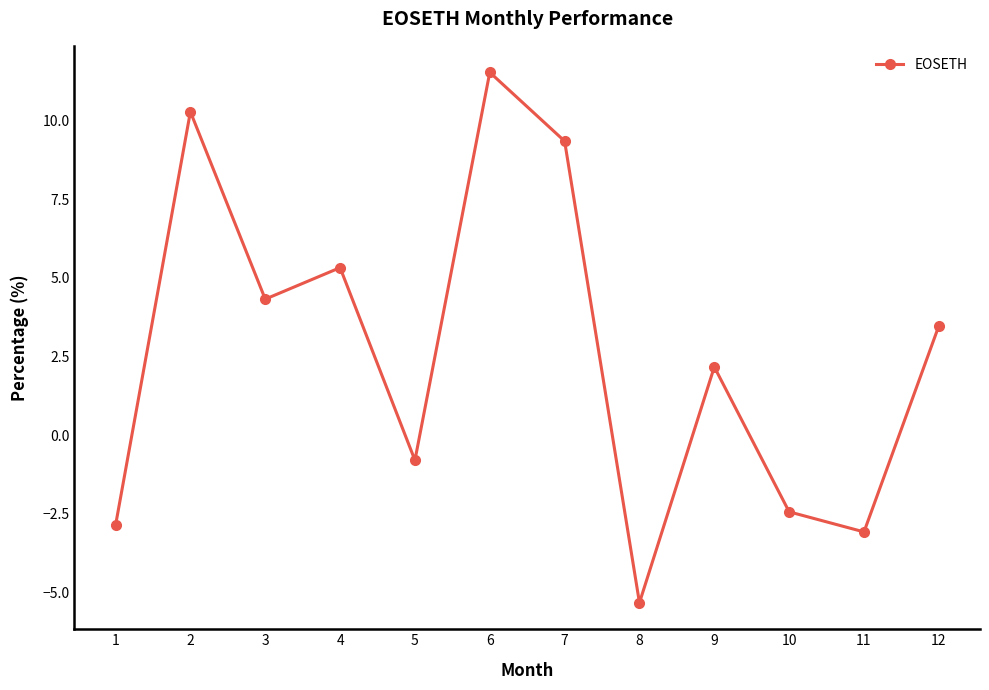

What is the value of the 12th point from the left?

3.5